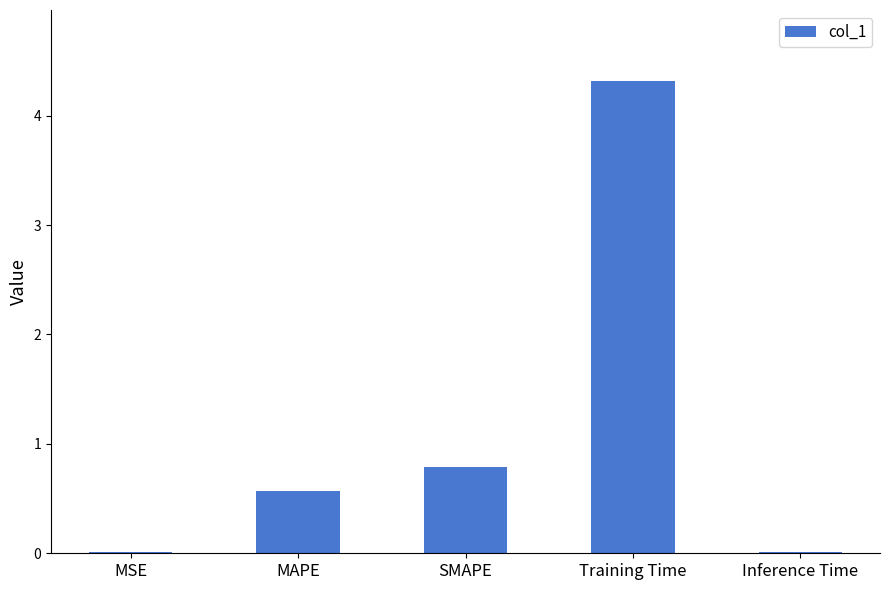

Which category has the highest value across all series?

Training Time